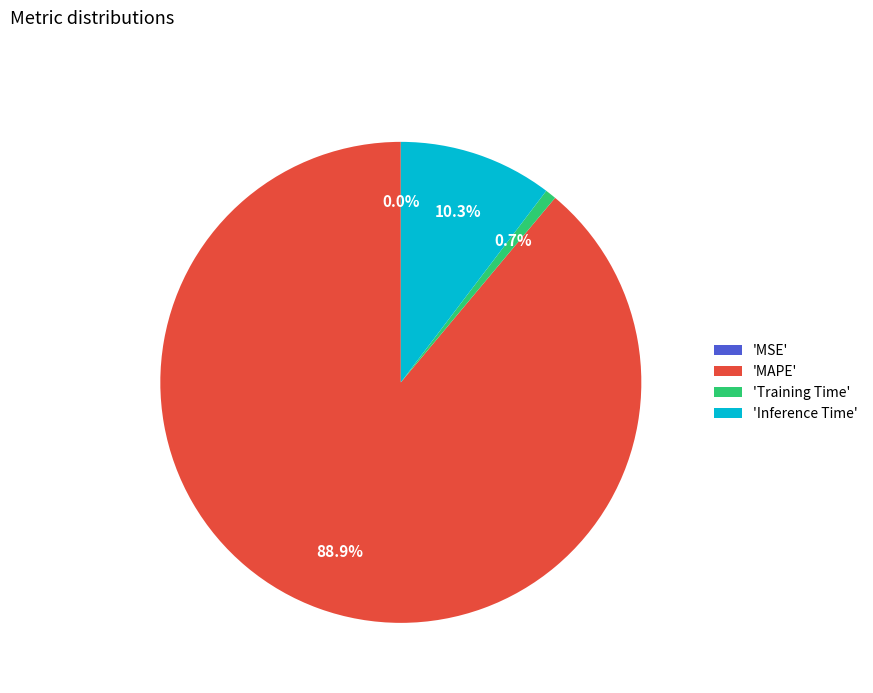

Is 'MAPE' the majority of the pie?

Yes